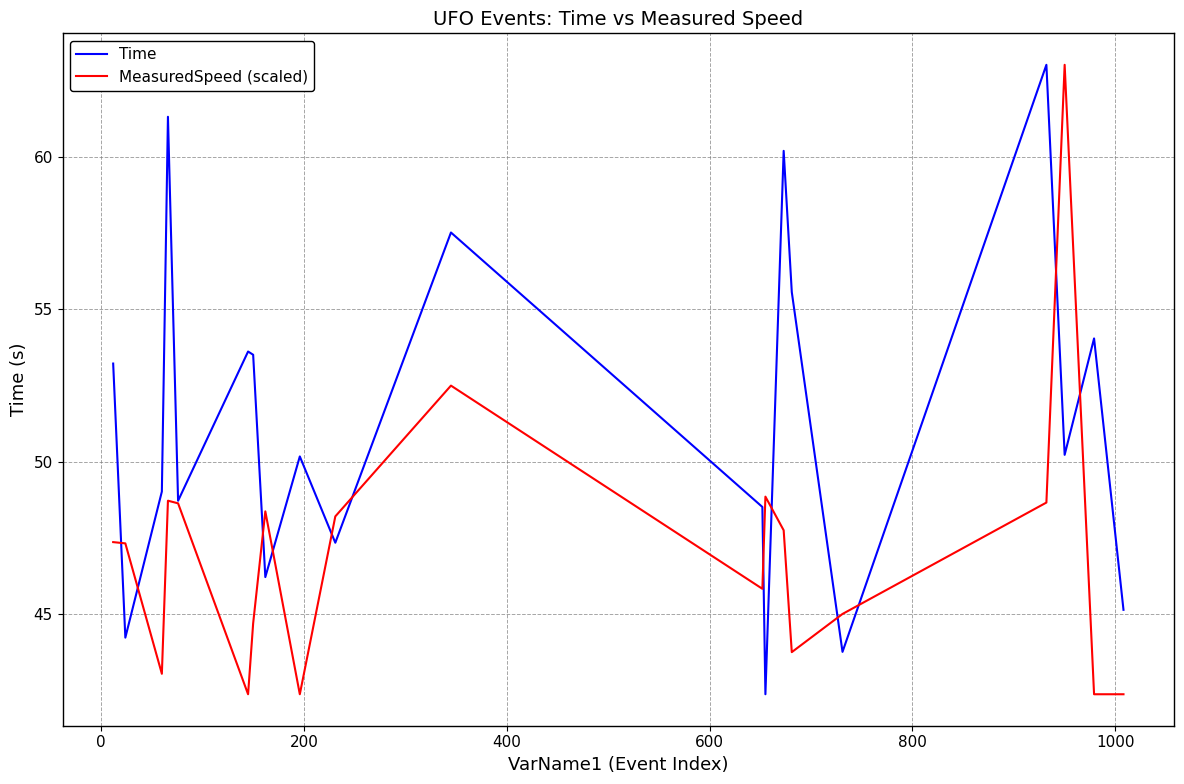

List the series in order of their overall mean, highest first.

Time, MeasuredSpeed (scaled)